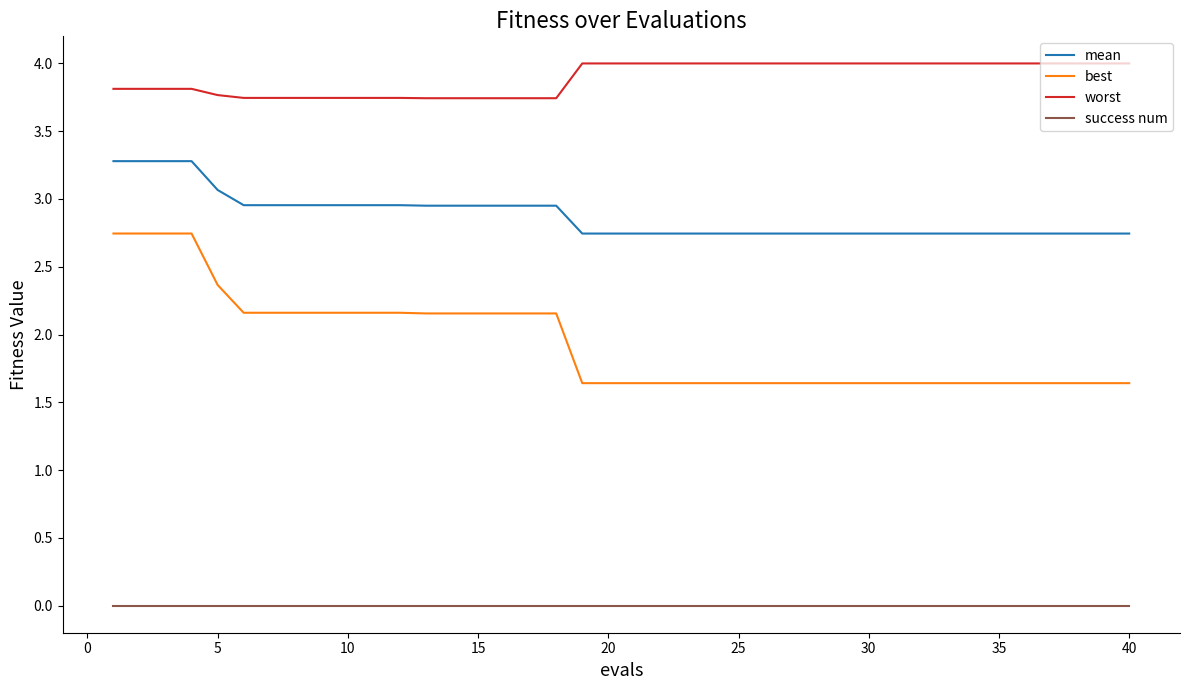

What is the sum of all mean values?

115.0